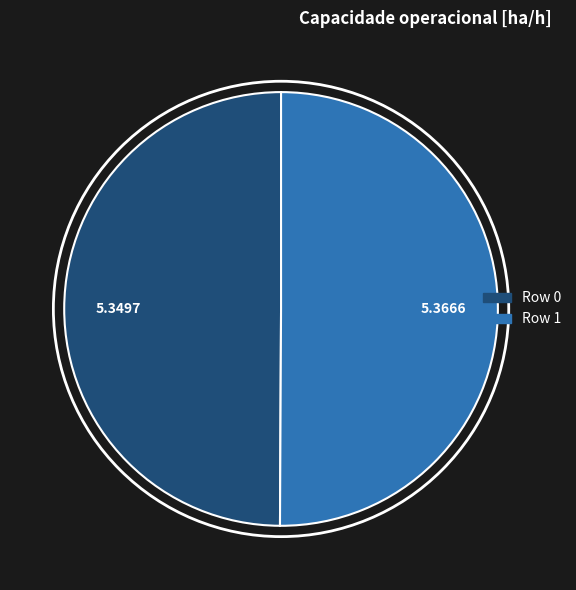

Approximately how many times larger is the value at Row 1 compared to Row 0?

1.0